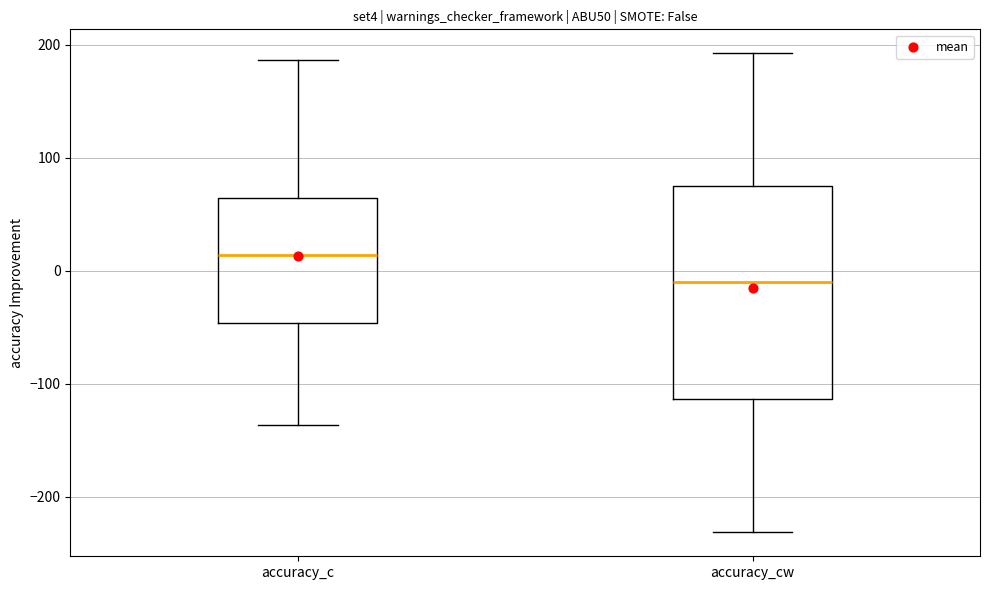

Where is the upper edge of the box for accuracy_c on the y-axis? The values are not printed on the chart, so give them approximately, as read against the axis.

60